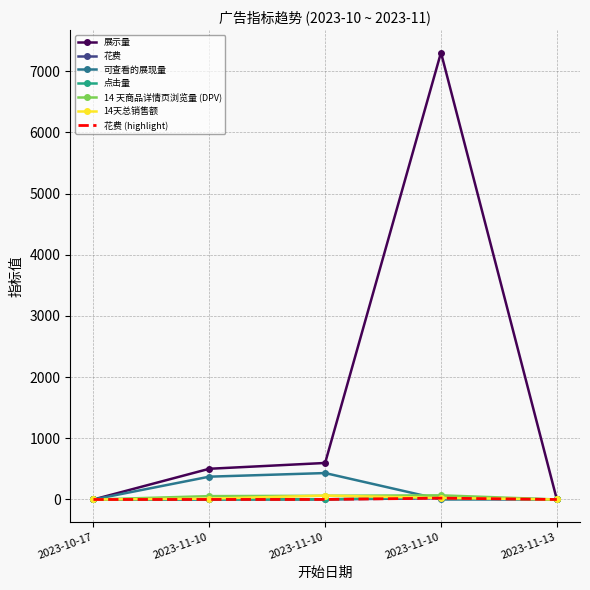

Reading left to right, list all the values displayed in this chart.

展示量: 0.0	502.0	597.0	7306.0	1.0
花费: 0.0	0.7	0.8	21.9	0.0
可查看的展现量: 0.0	373.0	432.0	0.0	1.0
点击量: 0.0	2.0	3.0	37.0	0.0
14 天商品详情页浏览量 (DPV): 0.0	55.0	61.0	68.0	0.0
14天总销售额: 0.0	14.0	63.0	26.0	0.0